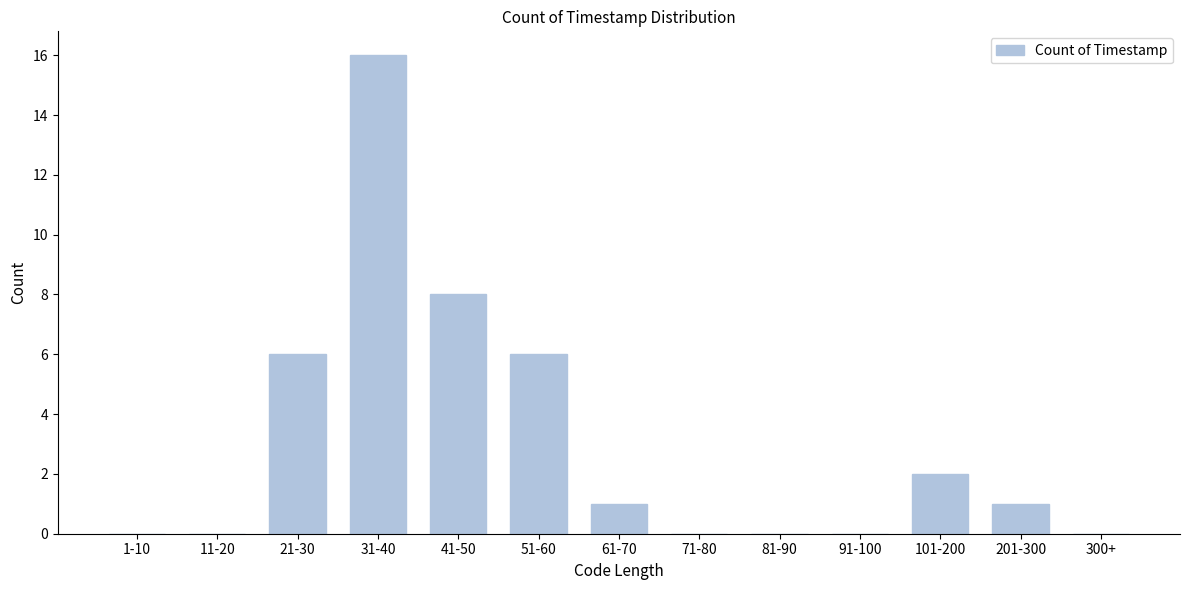

Reading right to left, list all the values displayed in this chart.

300+=0	201-300=1	101-200=2	91-100=0	81-90=0	71-80=0	61-70=1	51-60=6	41-50=8	31-40=16	21-30=6	11-20=0	1-10=0